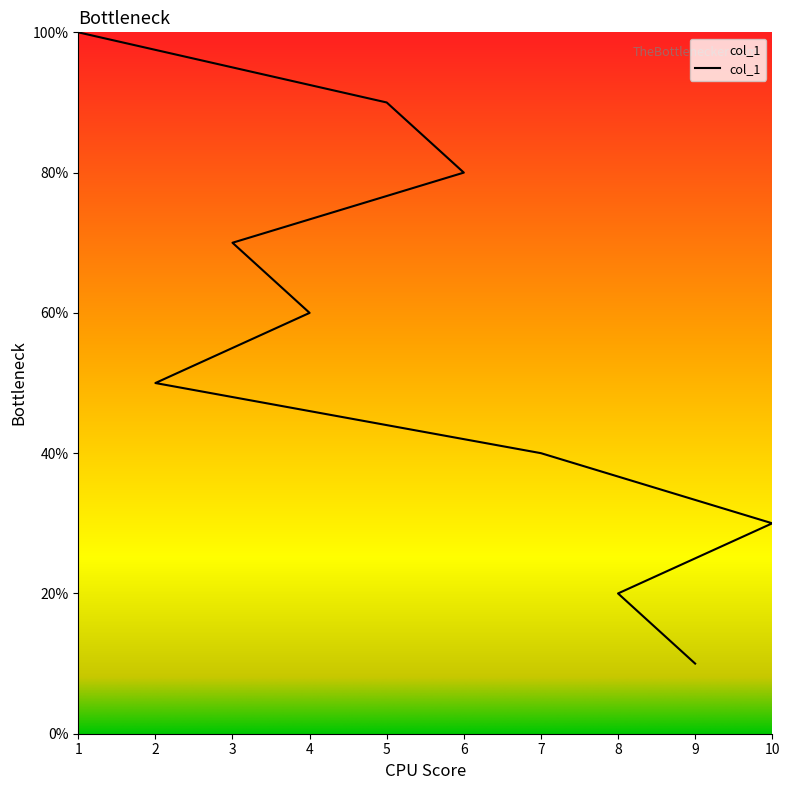

What is the greatest value displayed?

100